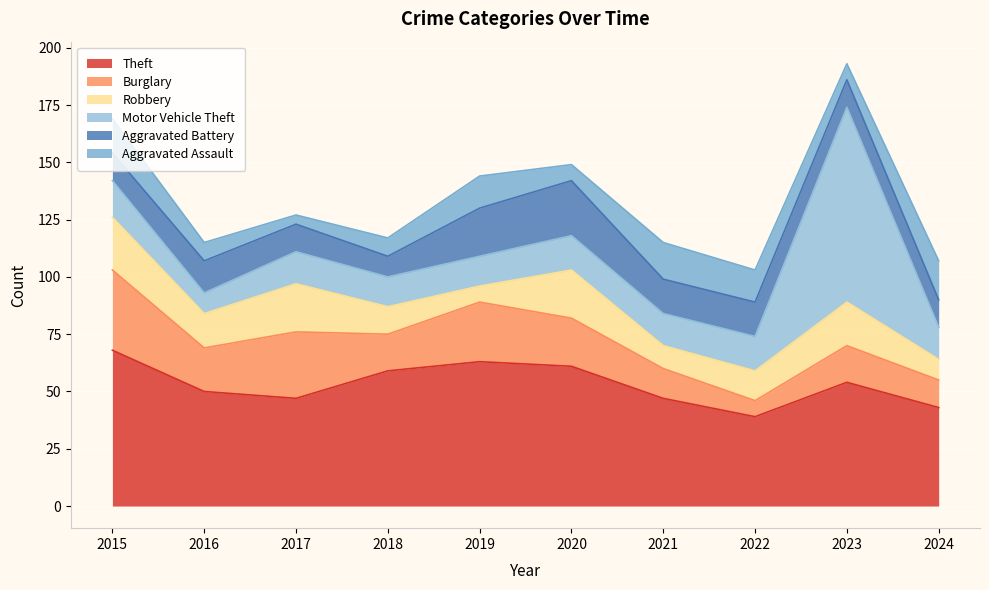

How many lines are shown in the chart?

6